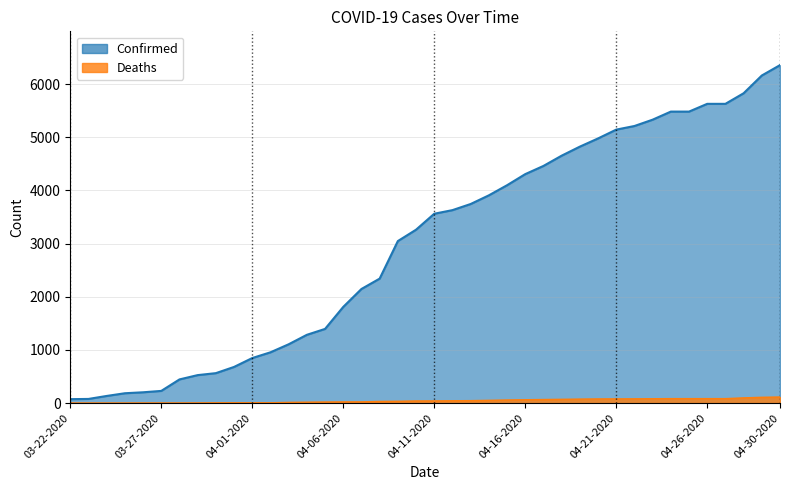

The value of Deaths at 04-06-2020 is 29. True or false?

False